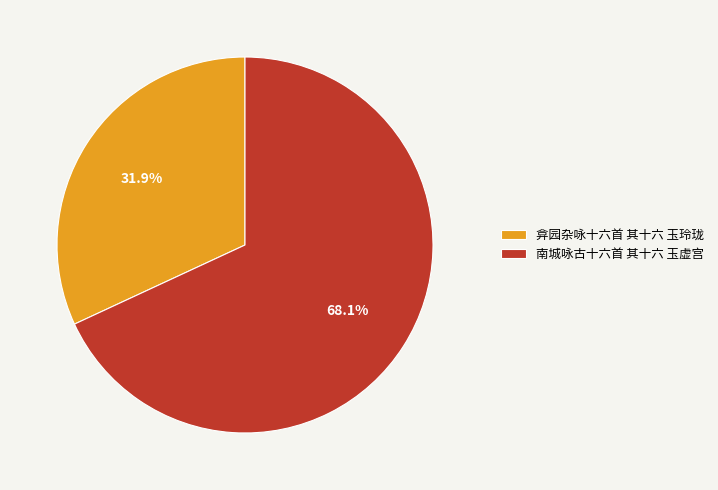

To the nearest percent, what percentage of the pie is 弇园杂咏十六首 其十六 玉玲珑?

32%